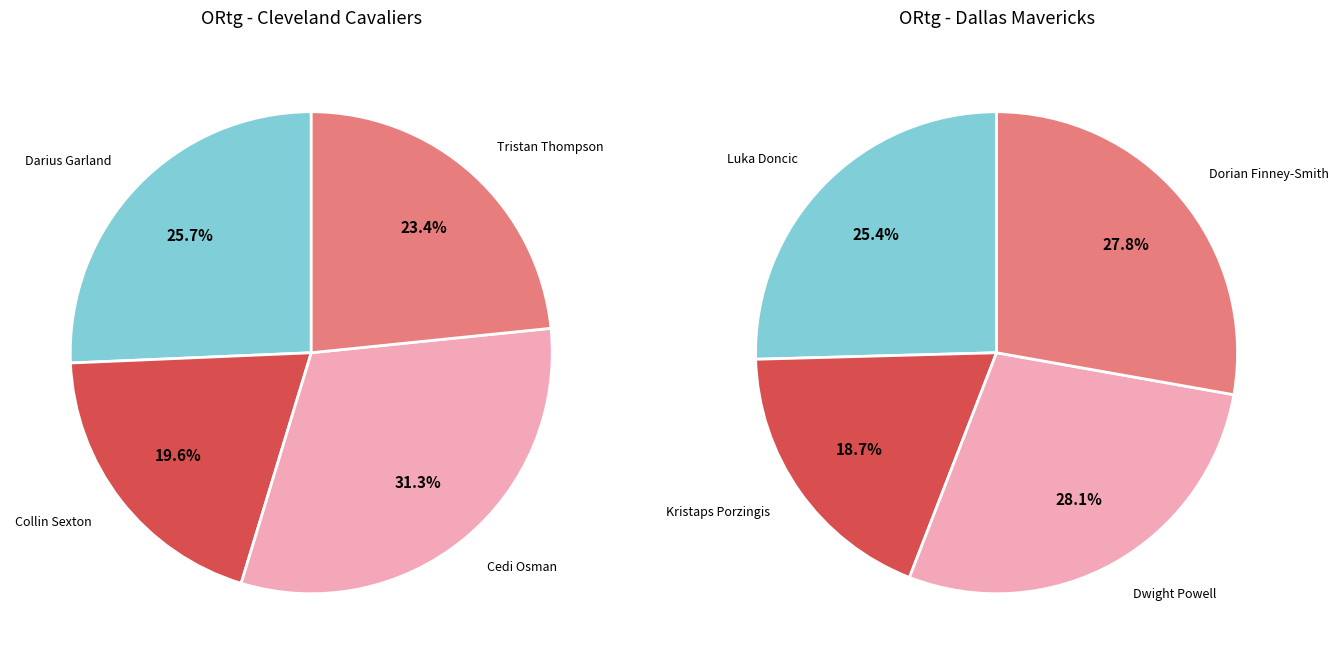

Is there a majority slice in this chart?

No